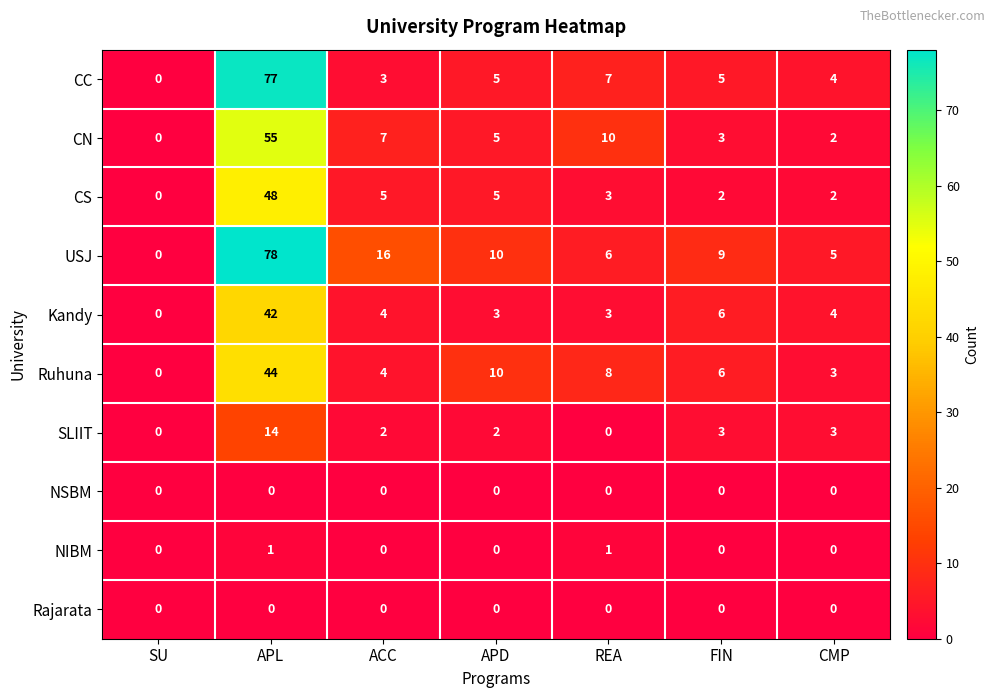

Which series changed the most between APL and REA?

USJ